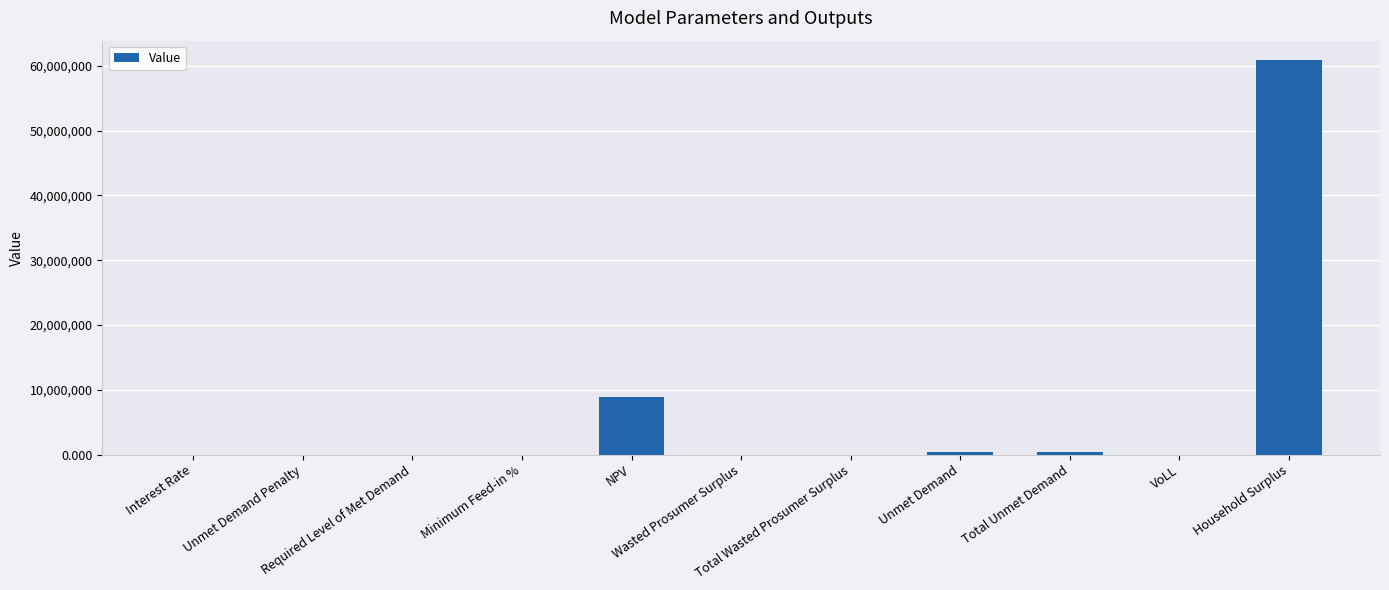

Between NPV and Unmet Demand, which is larger?

NPV